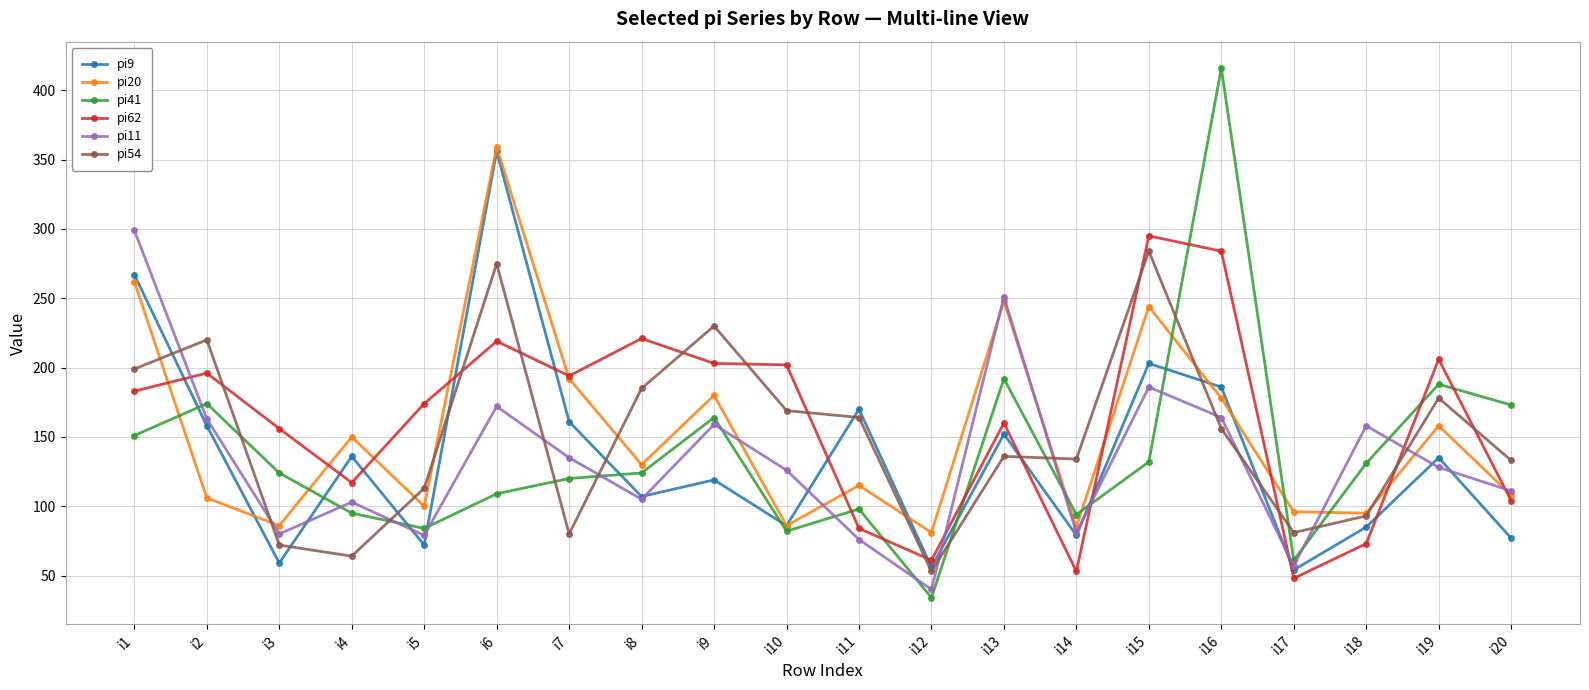

What is the minimum value for pi54?

53